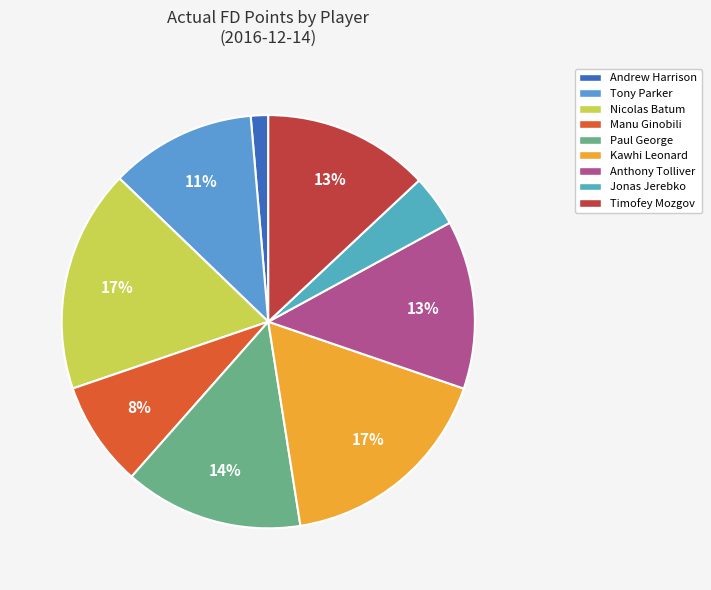

The Paul George slice represents 14% of the pie. True or false?

True